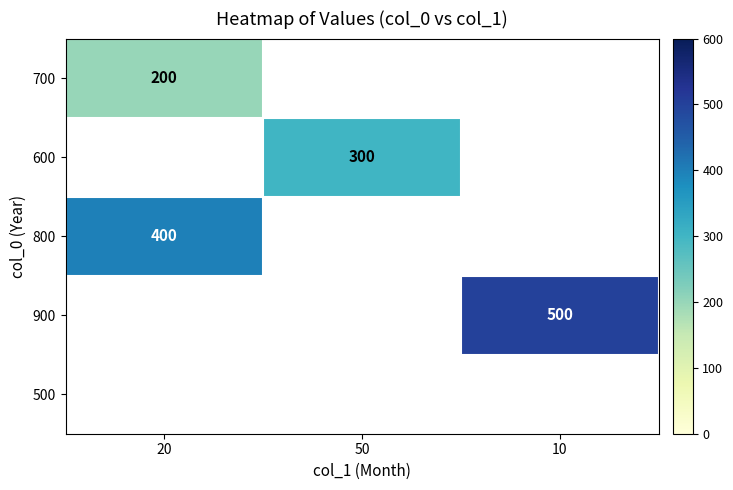

The value of 800 at 20 is 617. True or false?

False